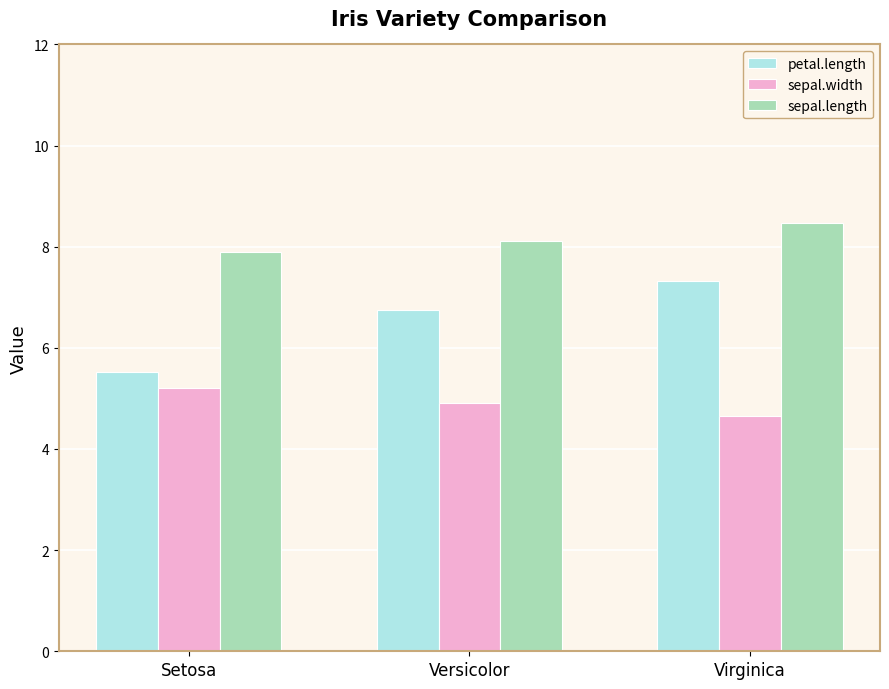

What position from the right is Versicolor?

2